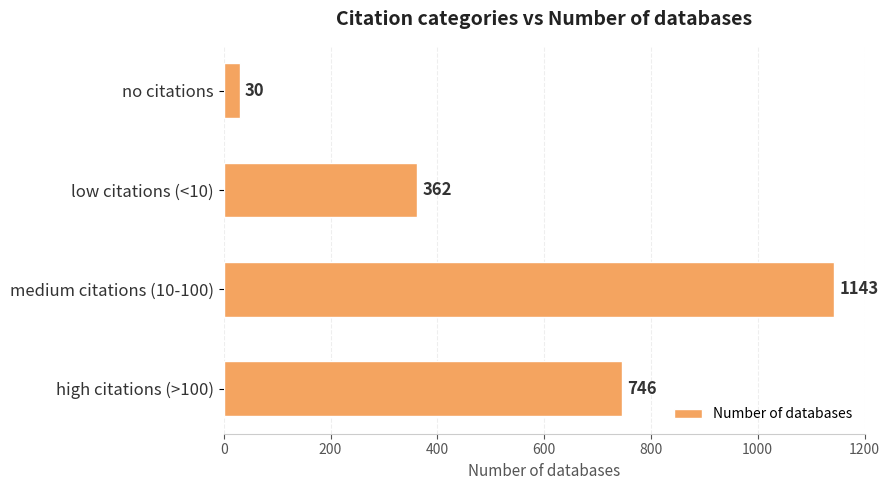

What is the value of the 1st bar from the top?

30